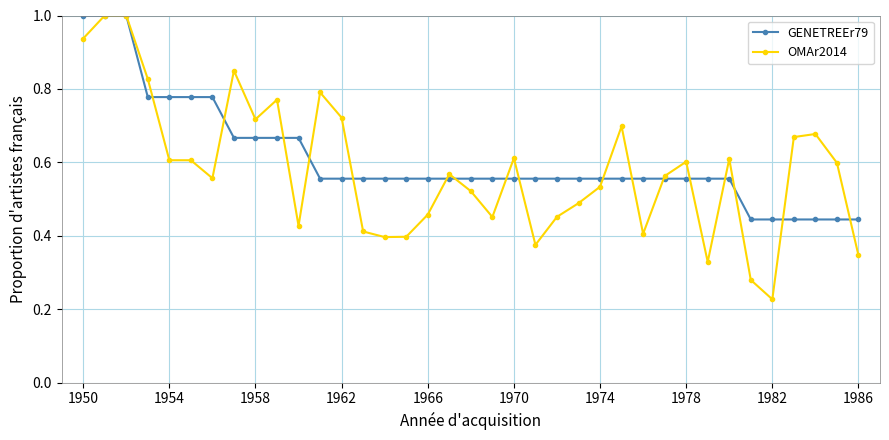

What is the maximum value for GENETREEr79?

1.0